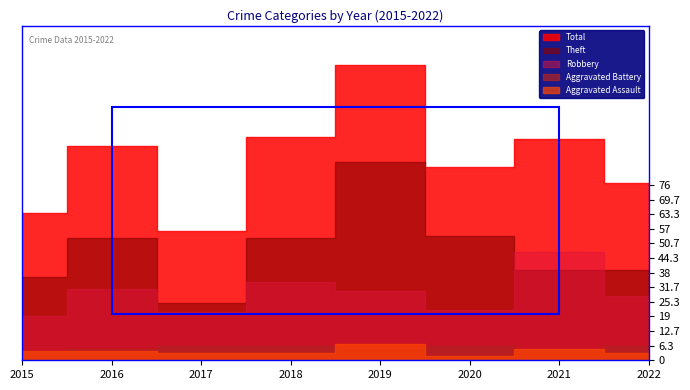

What is the minimum value shown in the chart?

2